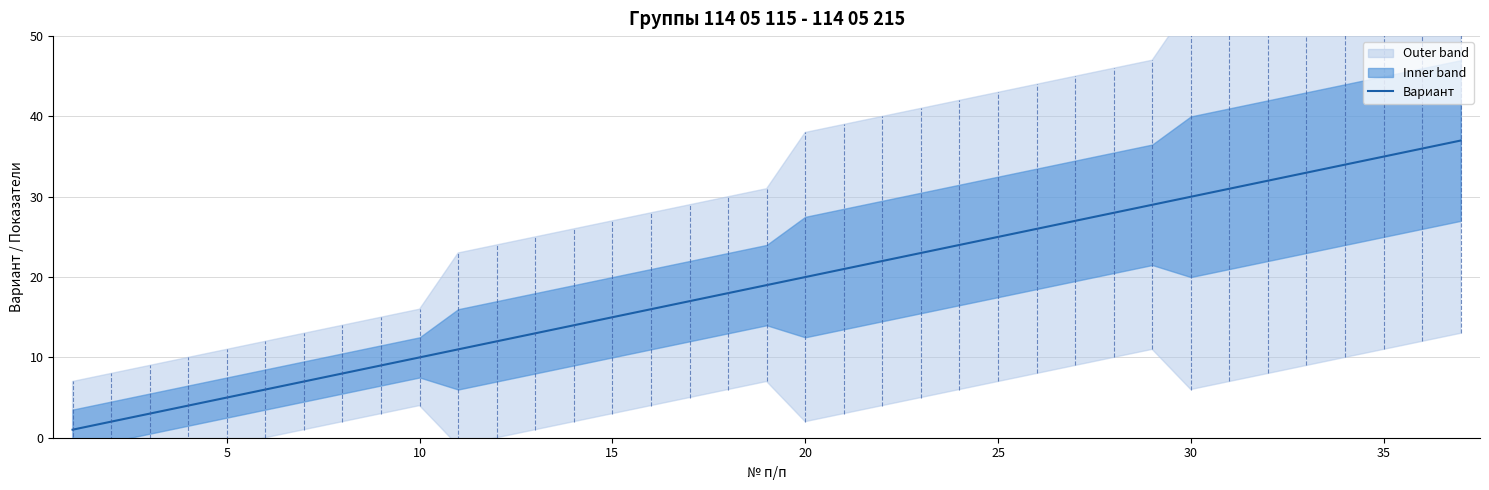

True or false: Вариант has a value of 48 at 30.

False